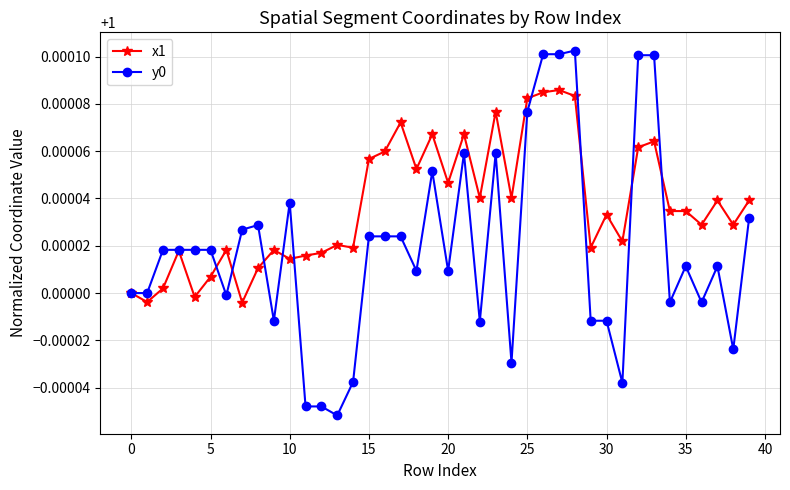

What is the sum of all y0 values?

40.0